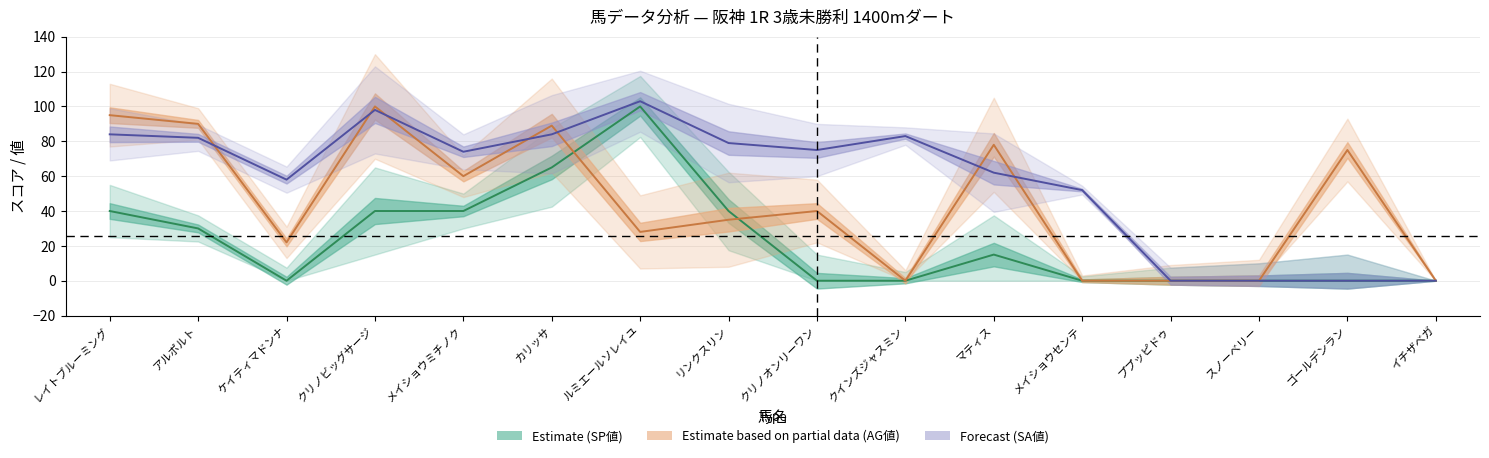

True or false: AG値 and SA値 cross at least once.

True